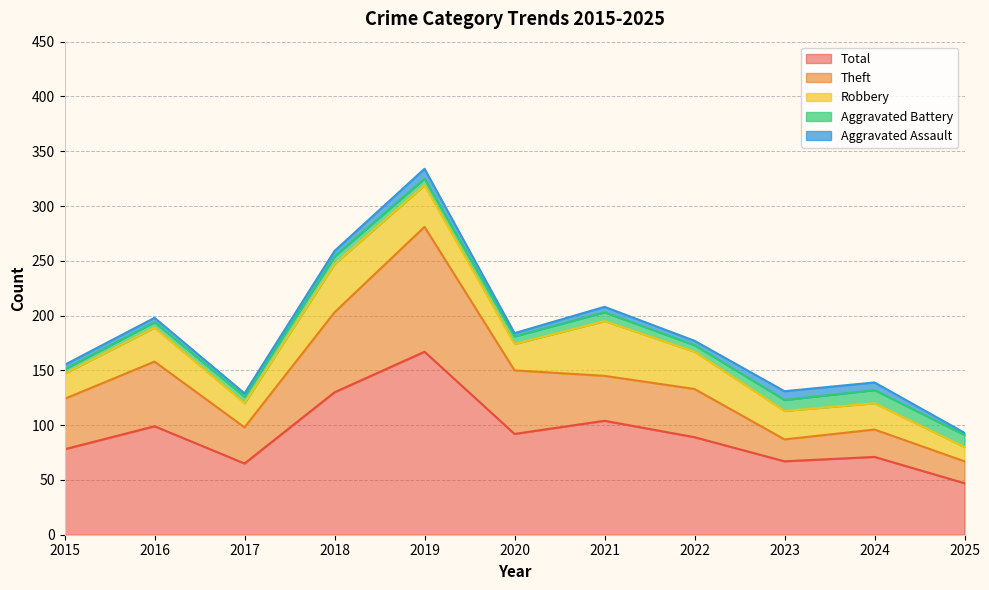

What is the smallest value displayed?

2